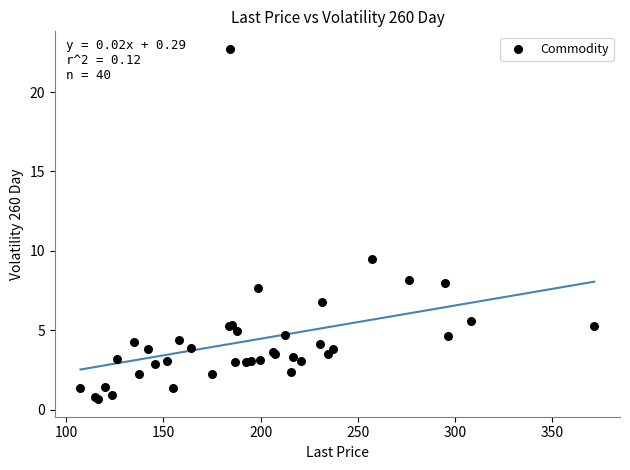

What Y value in the scatter plot is closest to 11?

9.5